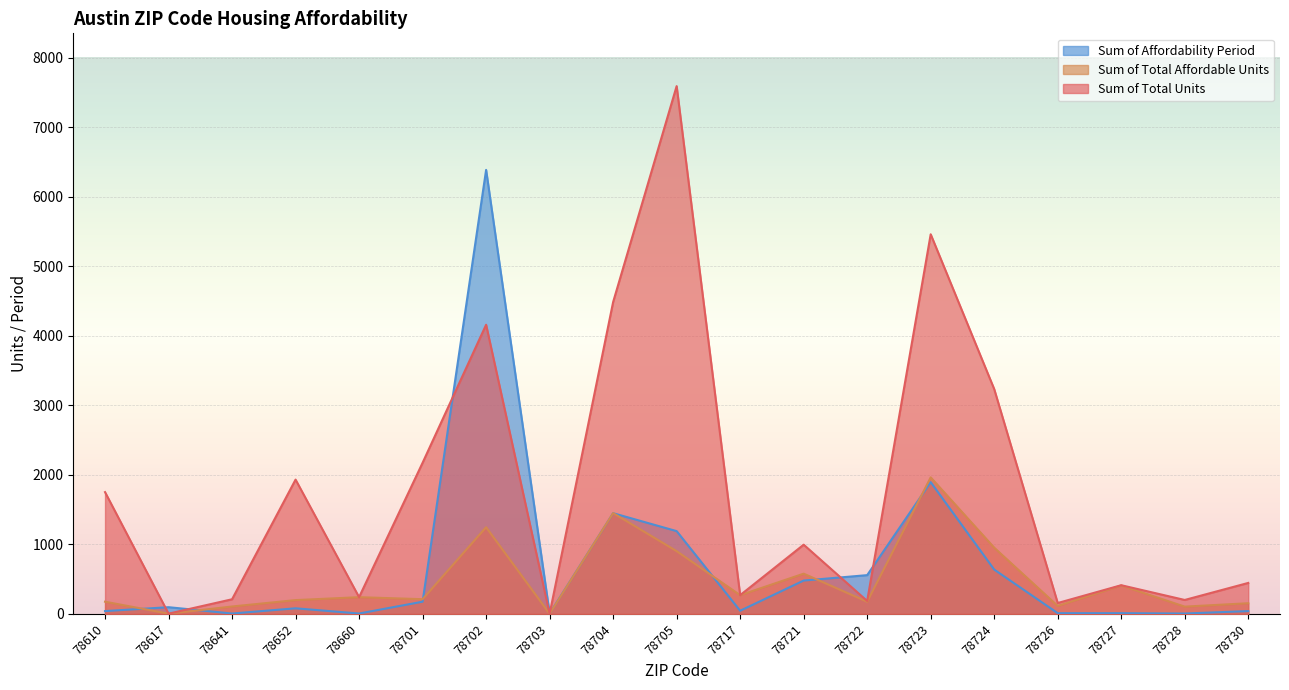

Where does the Sum of Affordability Period series first go above 80?

78617